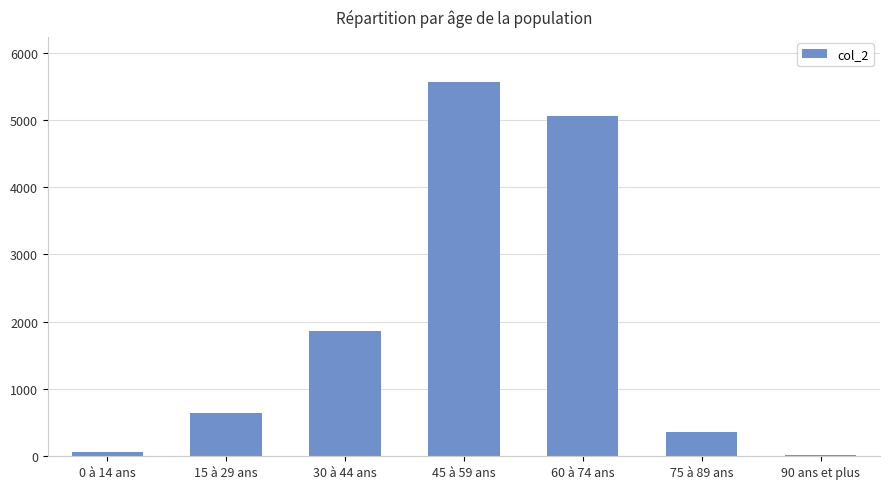

The value at 75 à 89 ans is 358. True or false?

True